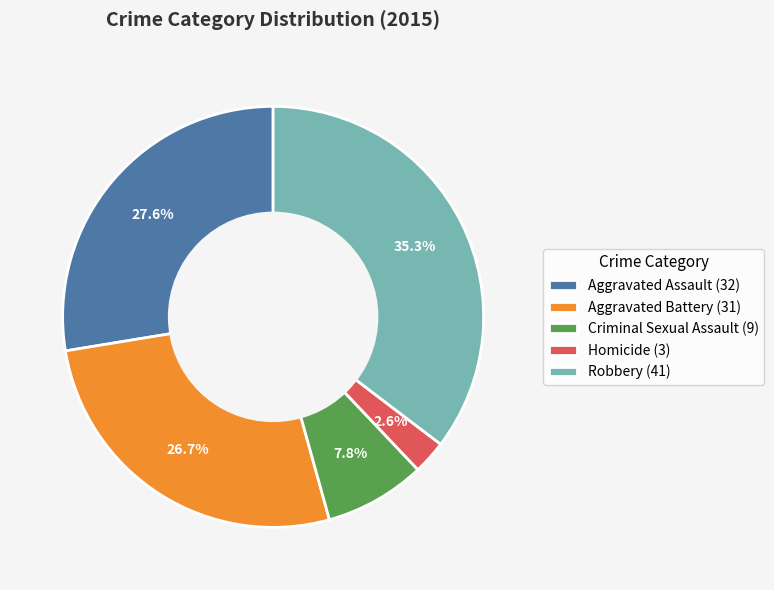

What portion of the pie excludes Robbery?

64.7%